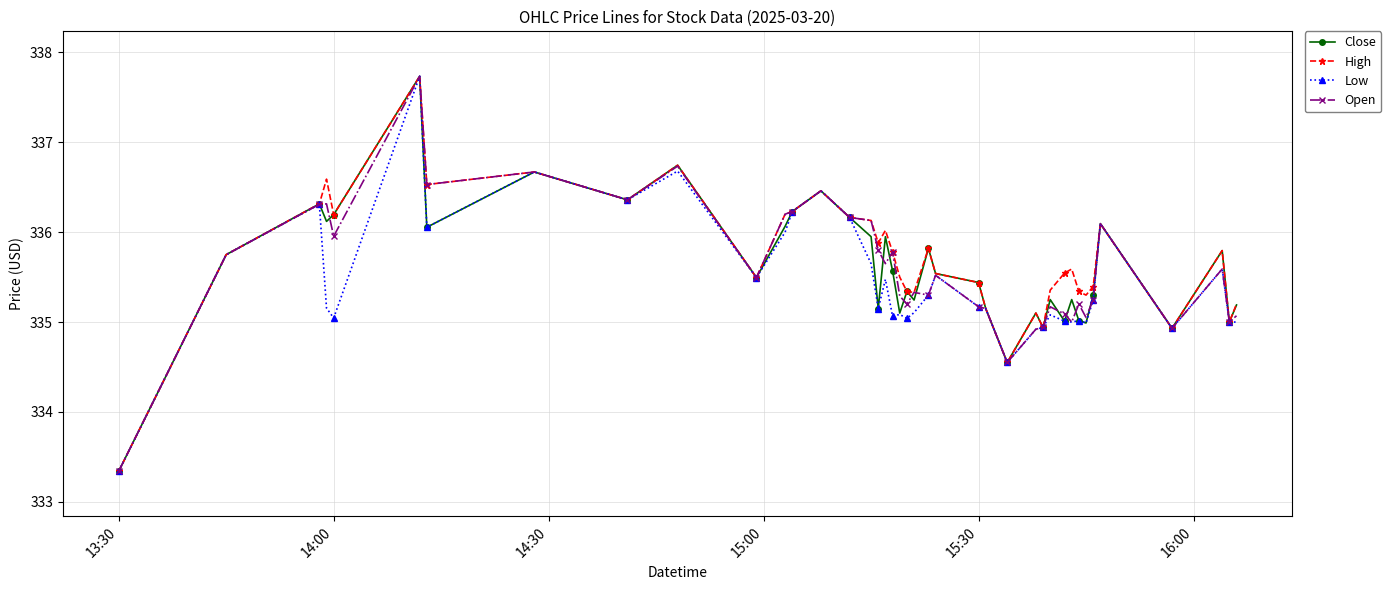

Count the number of data series in this chart.

4